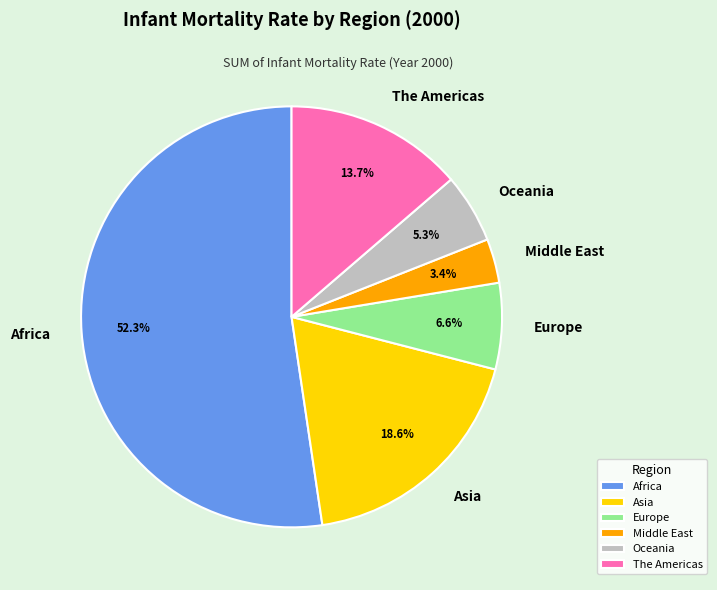

To the nearest percent, what percentage of the pie is Oceania?

5%